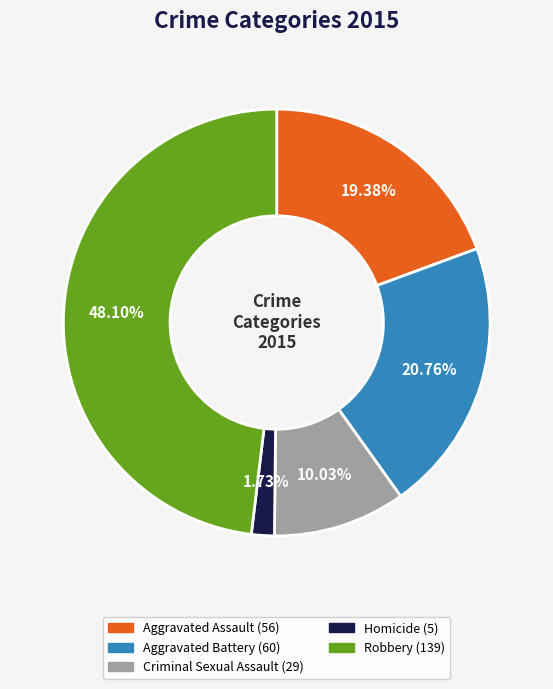

To the nearest percent, what percentage of the pie is Robbery?

48%